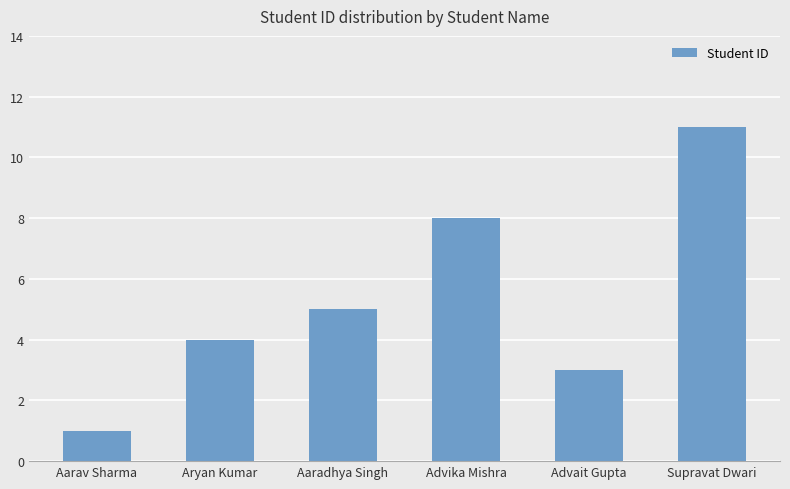

What is the label of the 4th bar from the left?

Advika Mishra